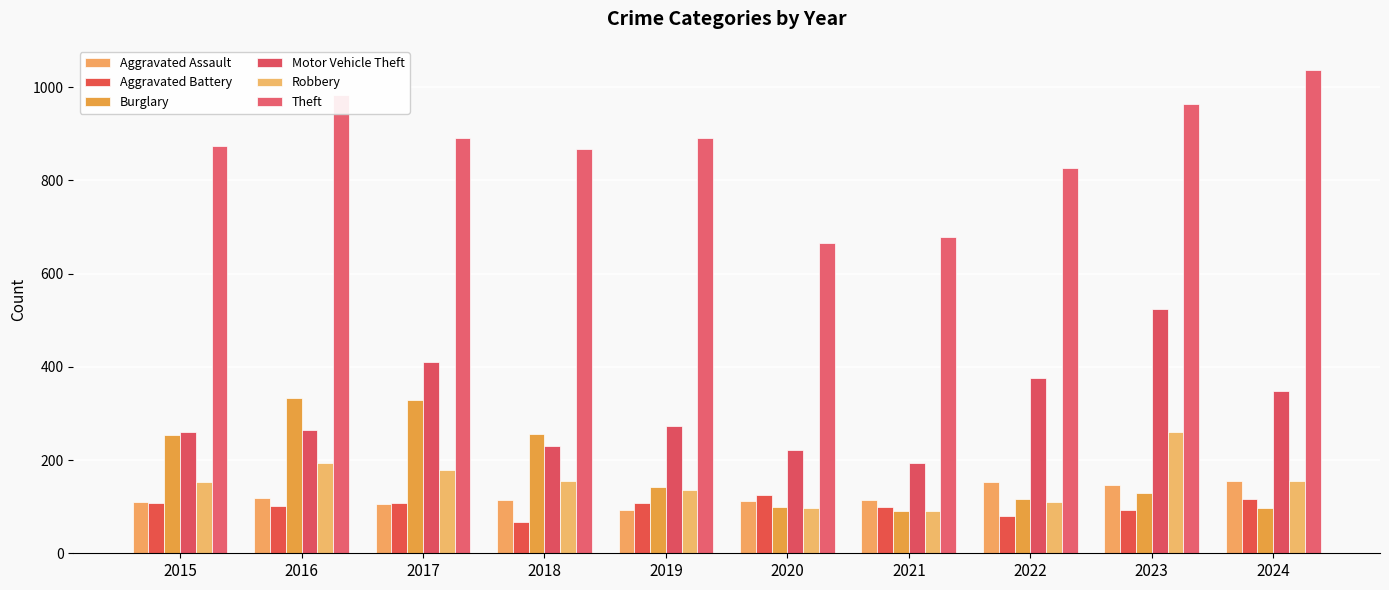

How many bars are there in each group?

6